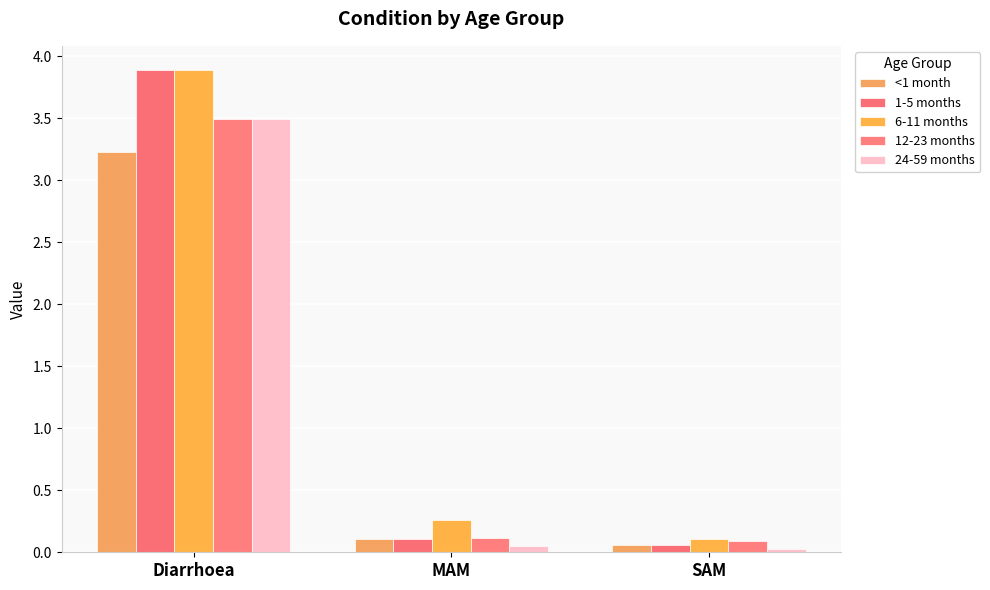

Which category has the highest value in the 6-11 months series?

Diarrhoea